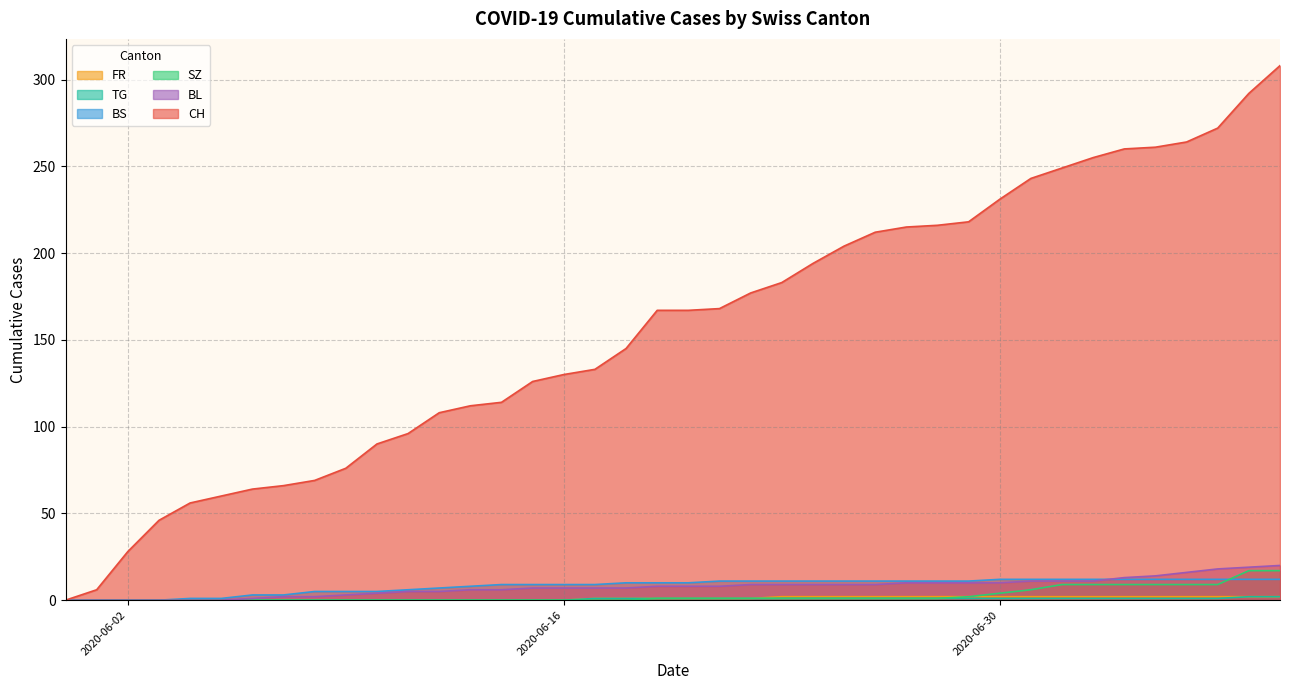

How many values in the CH series exceed 167?

19